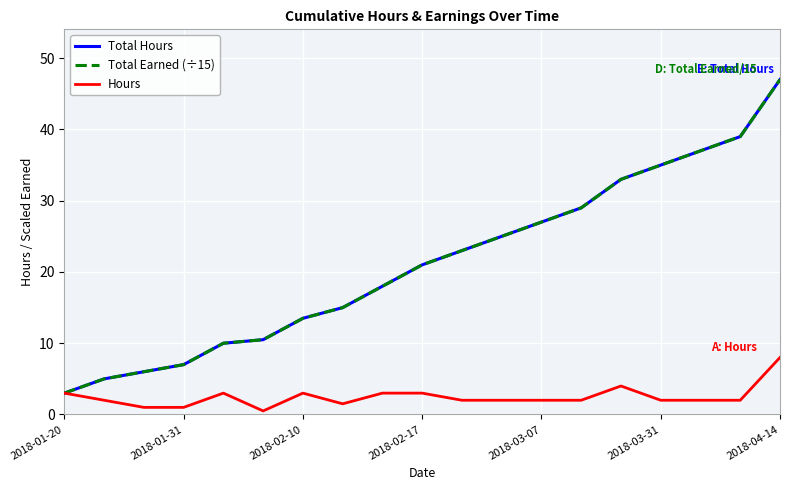

True or false: Total Hours and Total Earned (÷15) intersect in this chart.

False